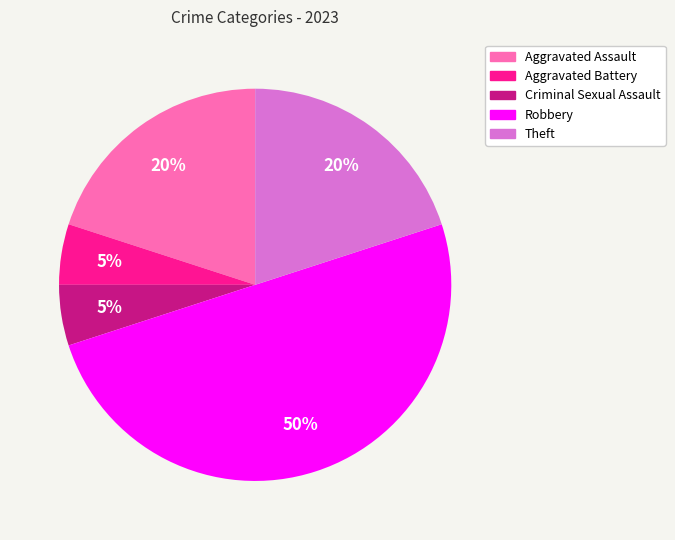

Does Criminal Sexual Assault account for over 50% of the chart?

No